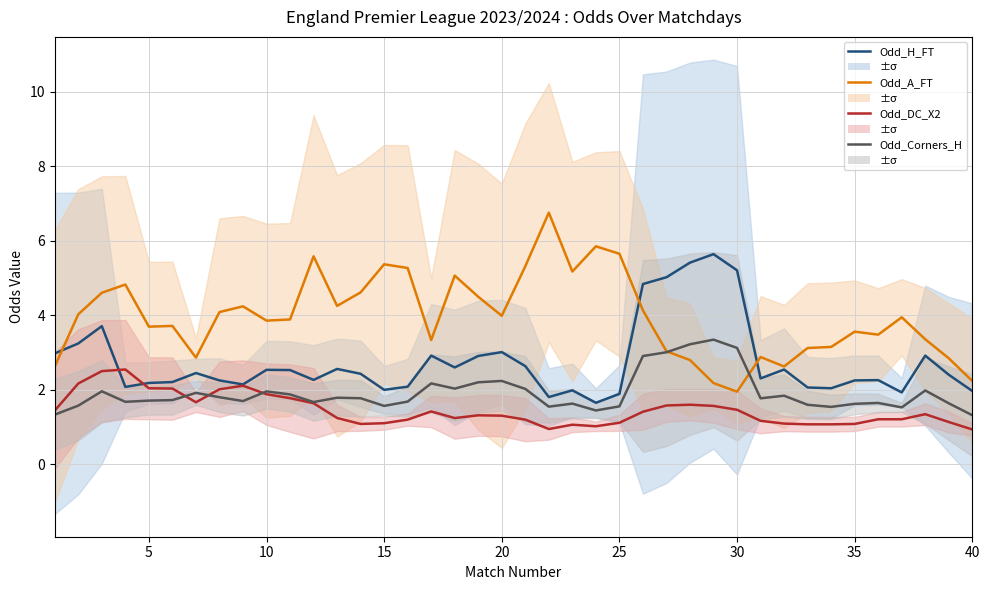

How many distinct data groups are displayed?

4